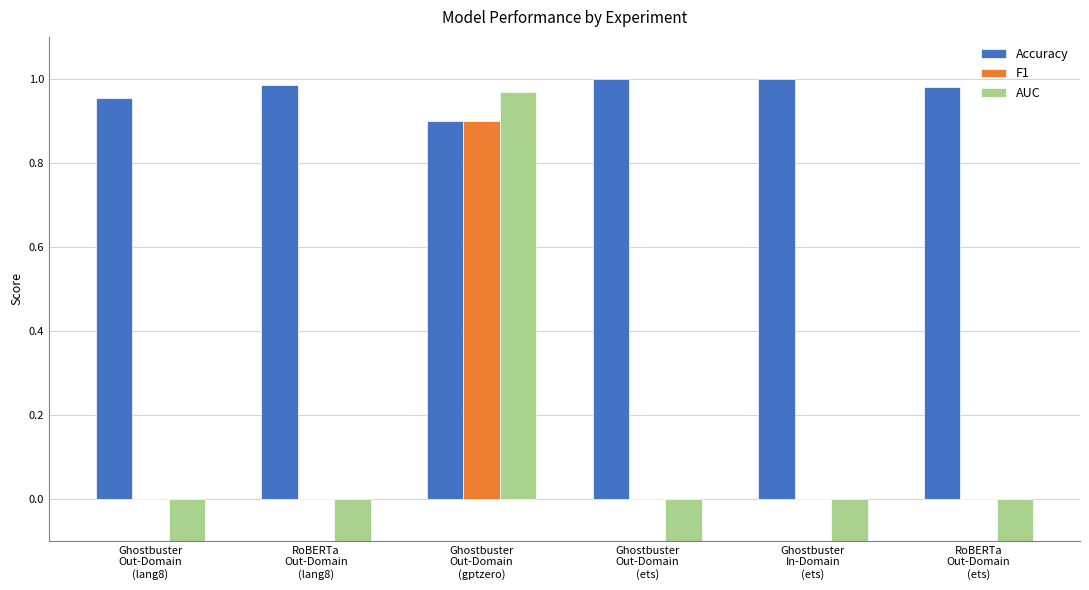

List the series in order of their overall mean, highest first.

Accuracy, F1, AUC